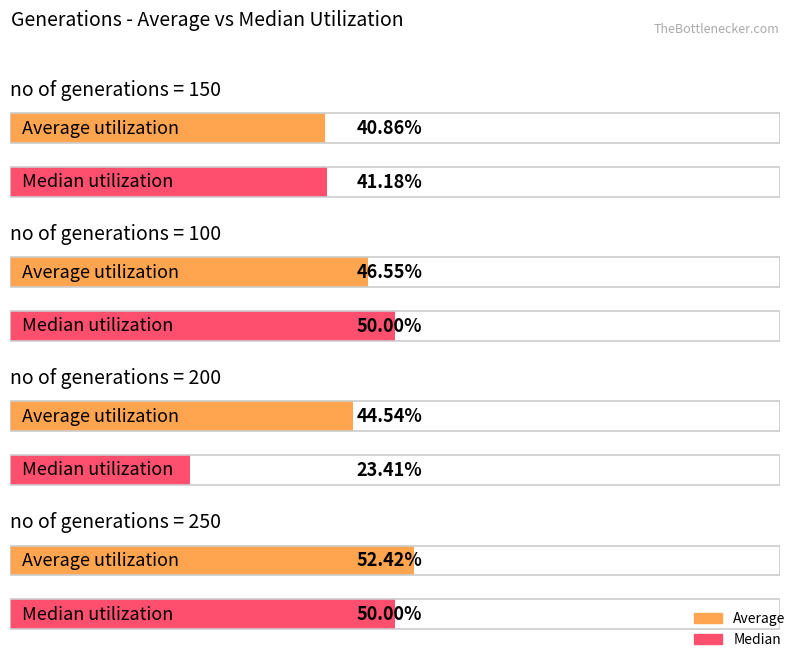

What is the average value of the Average series?

46.1